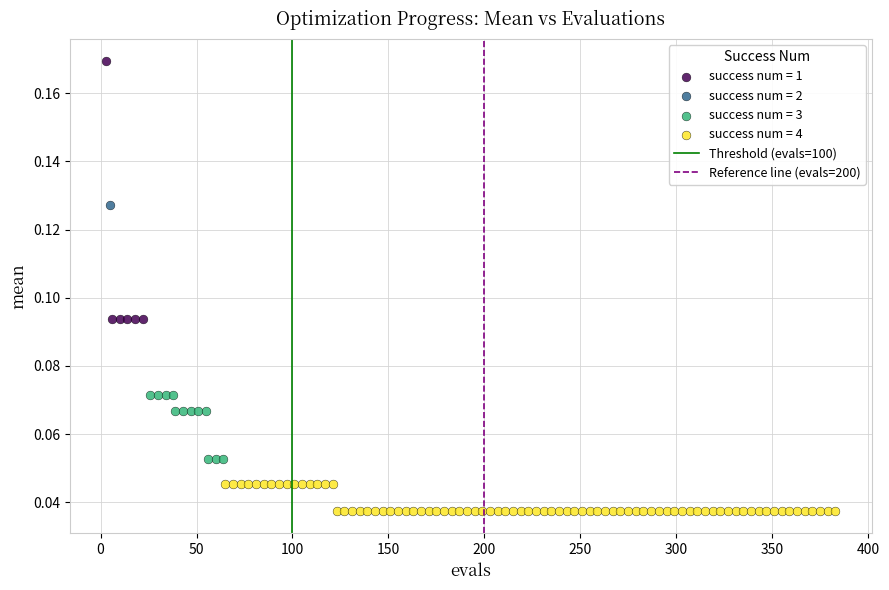

Which series contains the highest Y value?

success num = 1